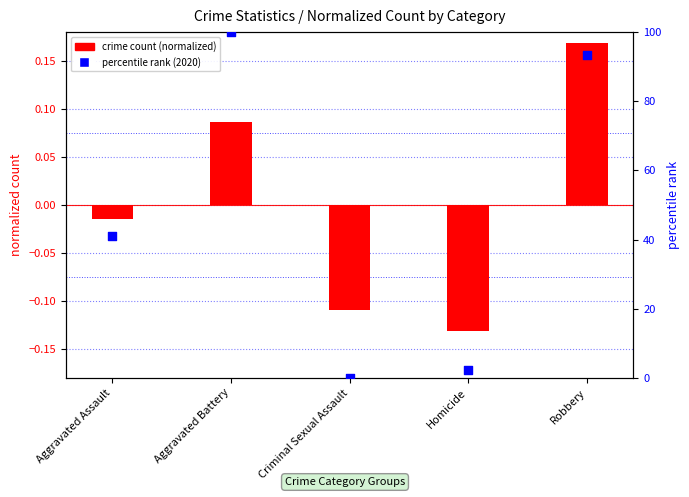

Which series has the largest total across all categories?

percentile rank (2020)